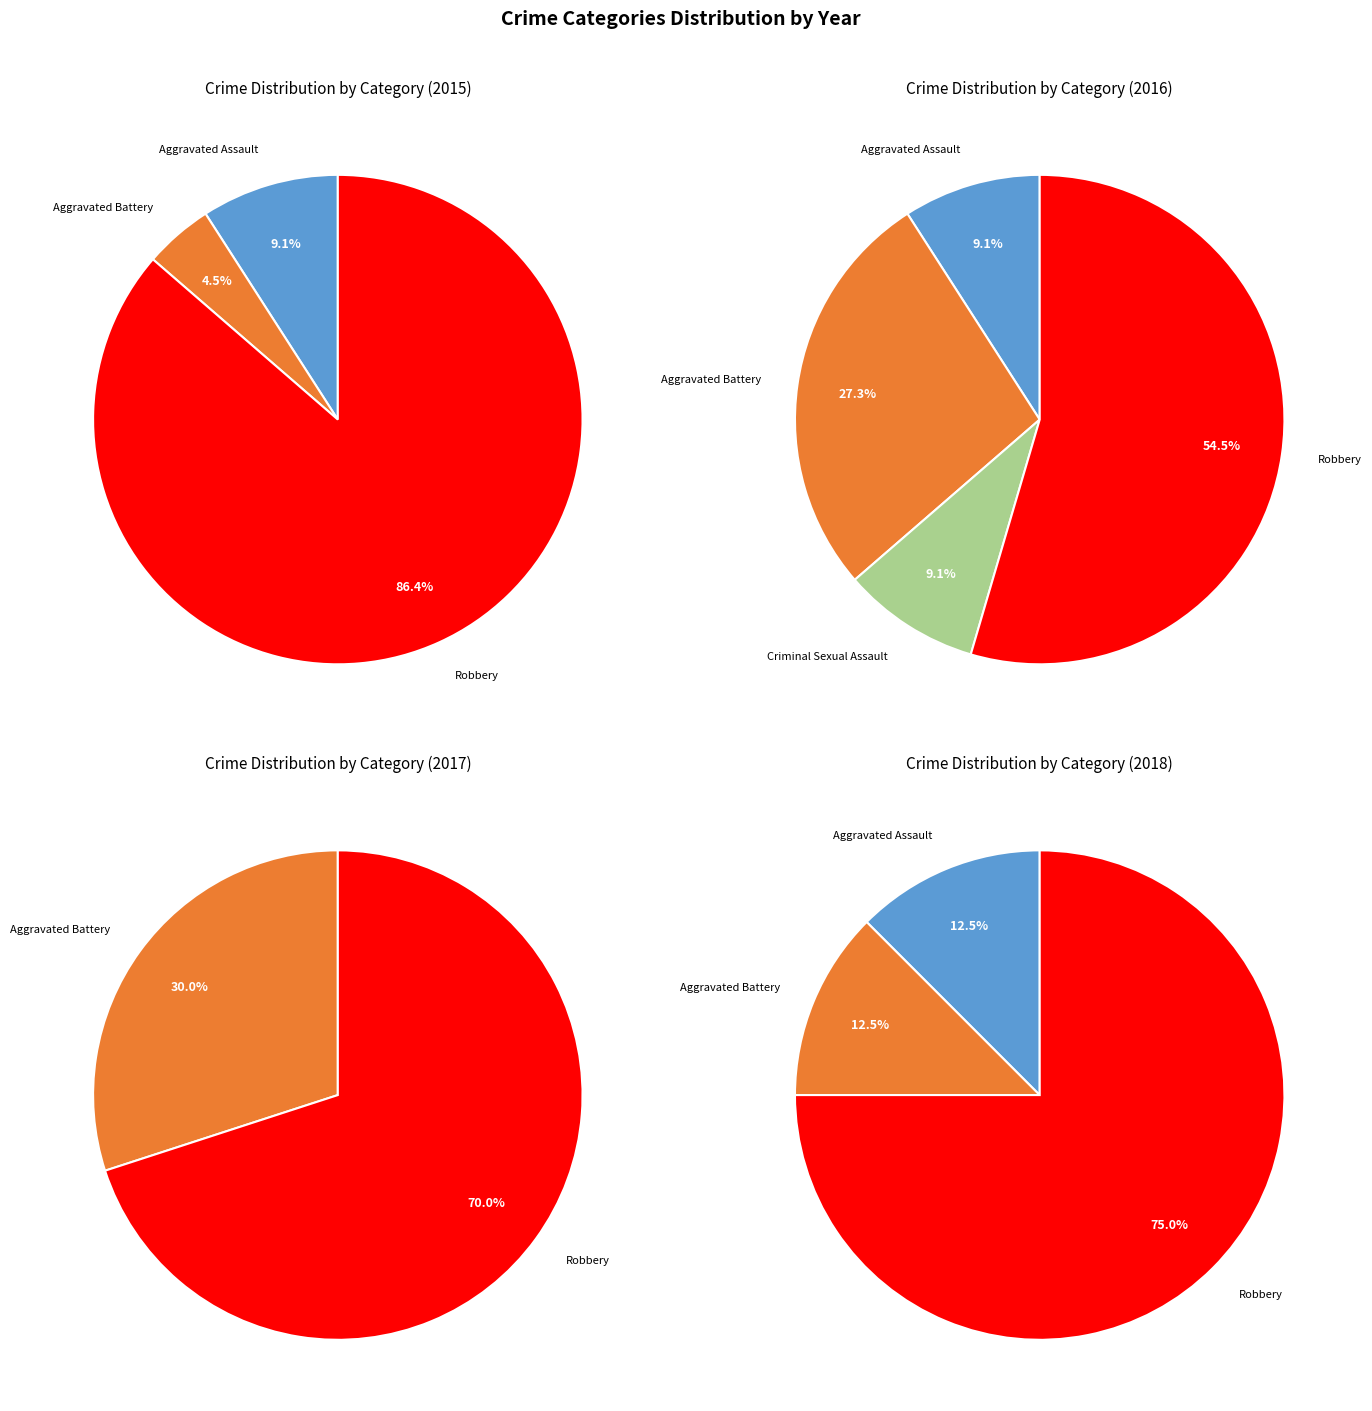

Between Criminal Sexual Assault and Aggravated Battery, which is larger?

Aggravated Battery